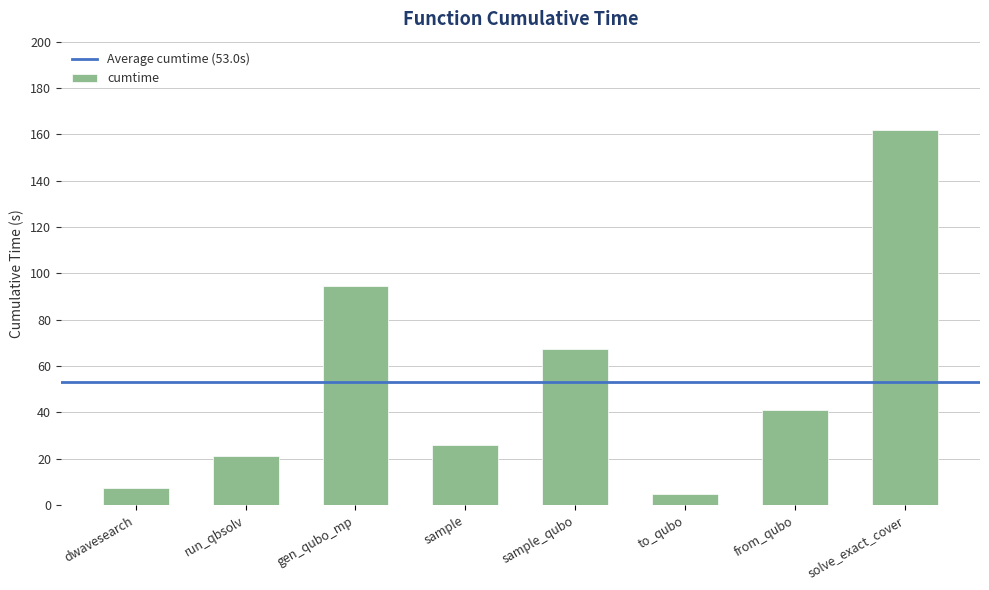

List the labels in order of value, smallest first.

to_qubo, dwavesearch, run_qbsolv, sample, from_qubo, sample_qubo, gen_qubo_mp, solve_exact_cover